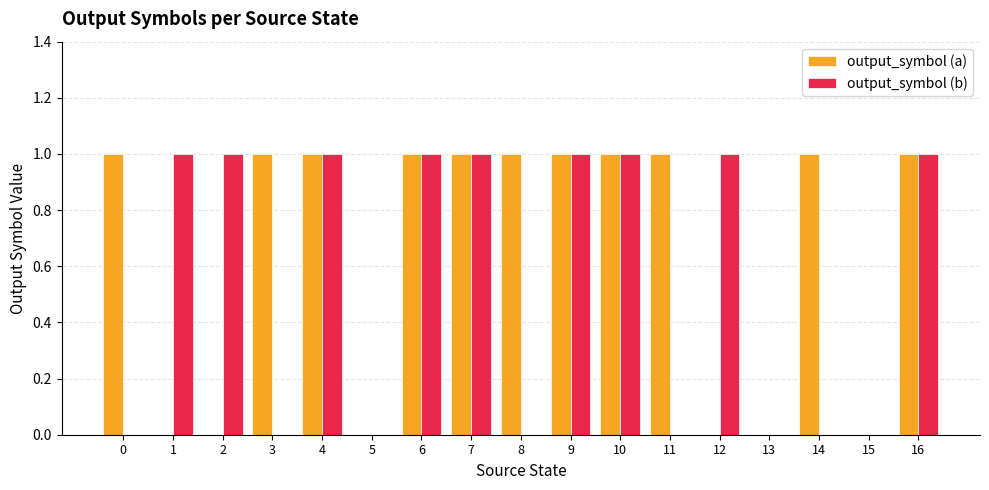

What is the maximum value for output_symbol (b)?

1